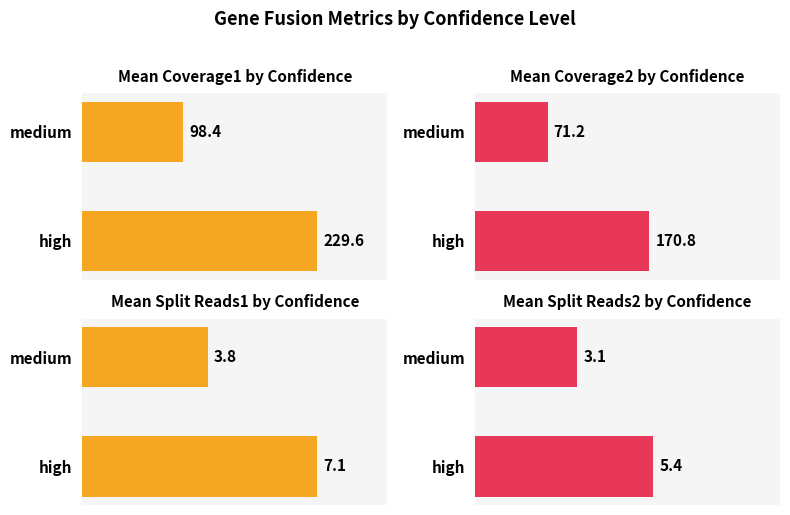

True or false: split_reads2 has a value of 1.5 at high.

False